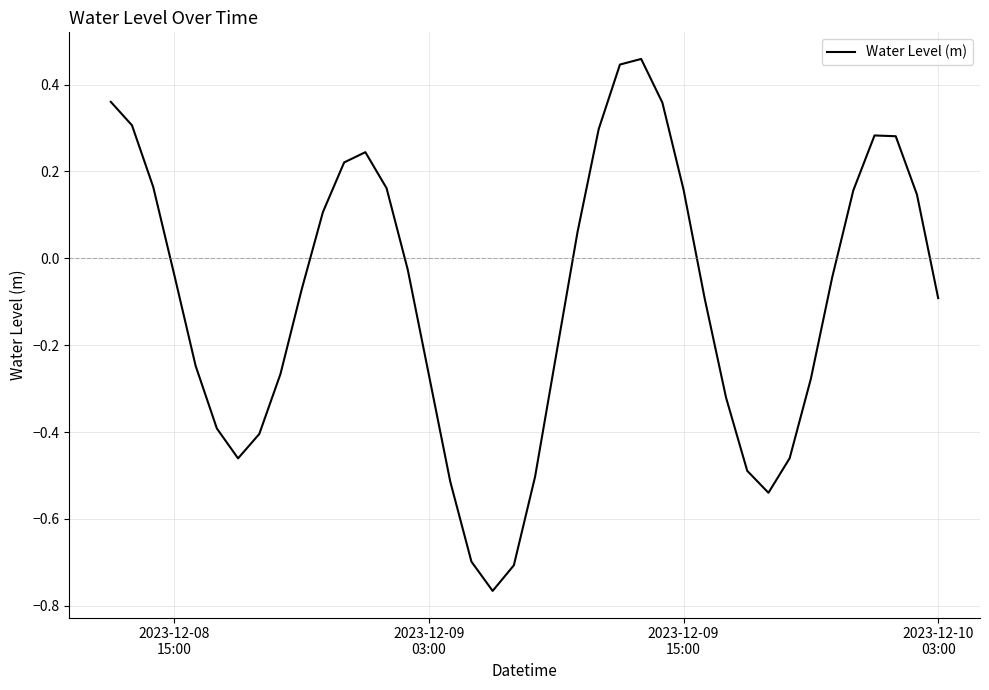

Is this an area chart (filled region under the line)?

No